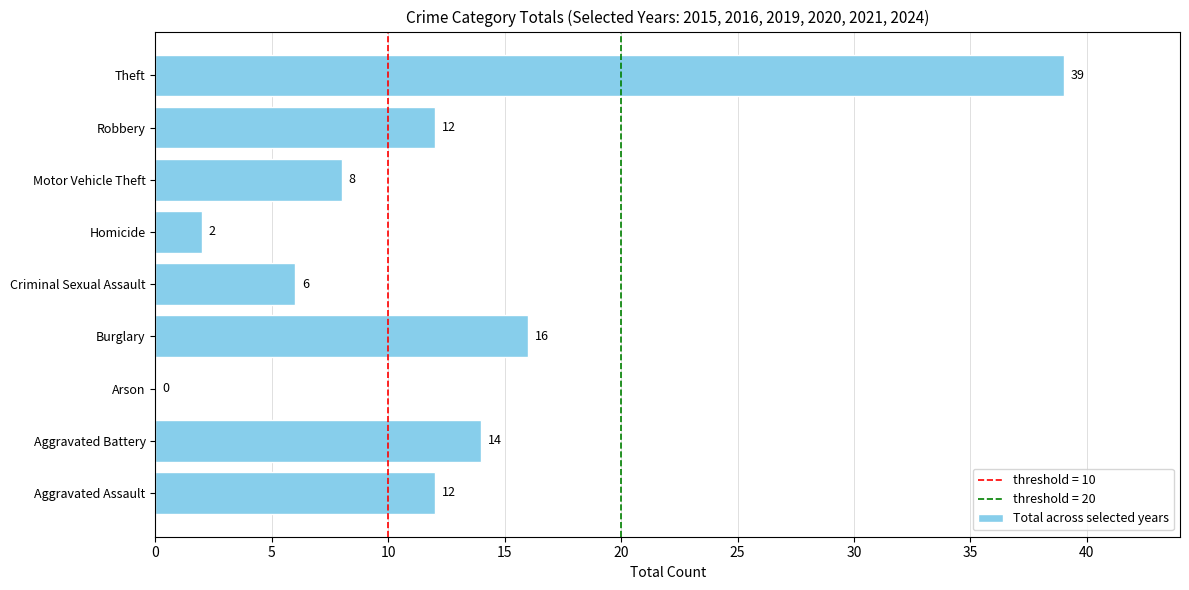

What is the maximum value shown in the chart?

39